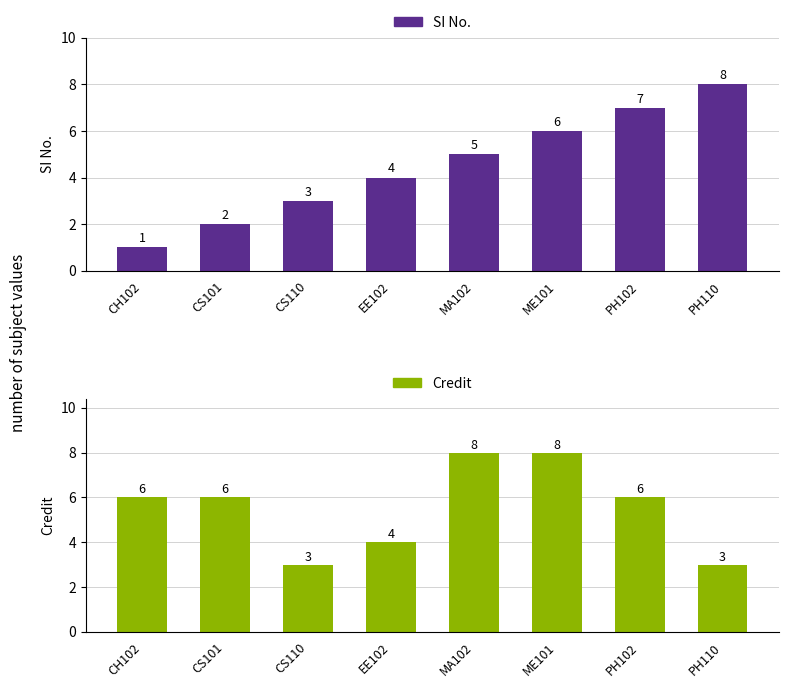

Reading left to right, extract all data points from this chart.

SI No.: 1	2	3	4	5	6	7	8
Credit: 6	6	3	4	8	8	6	3